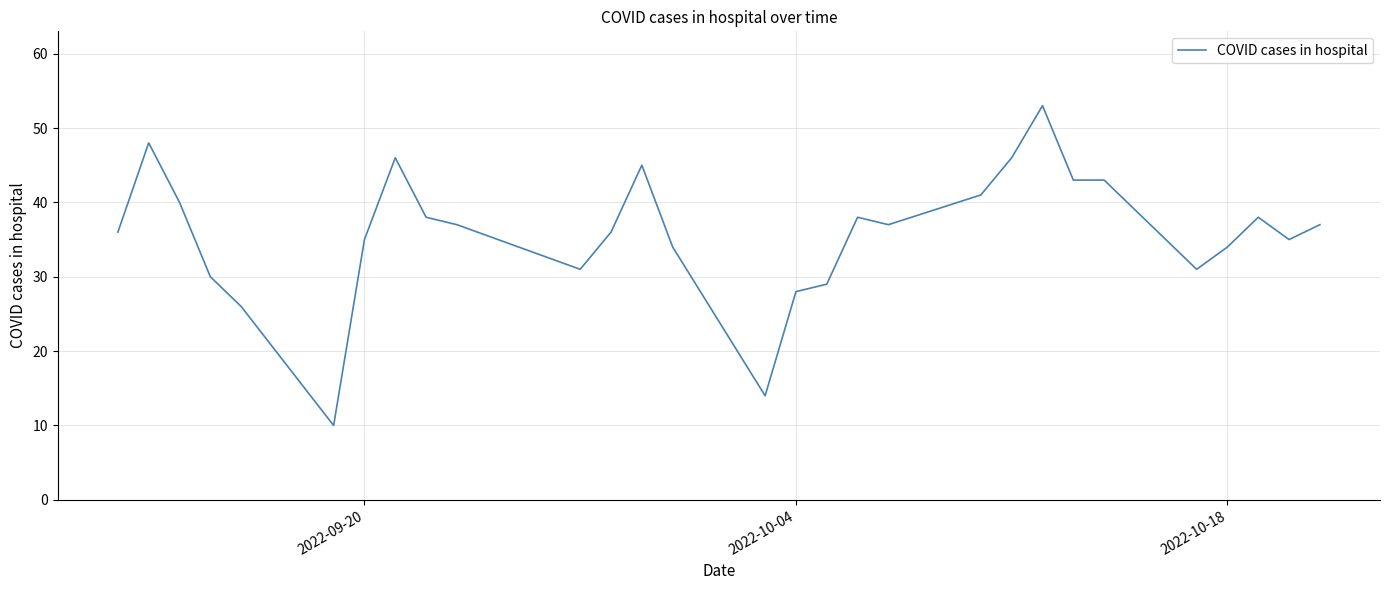

Is this an area chart (filled region under the line)?

No